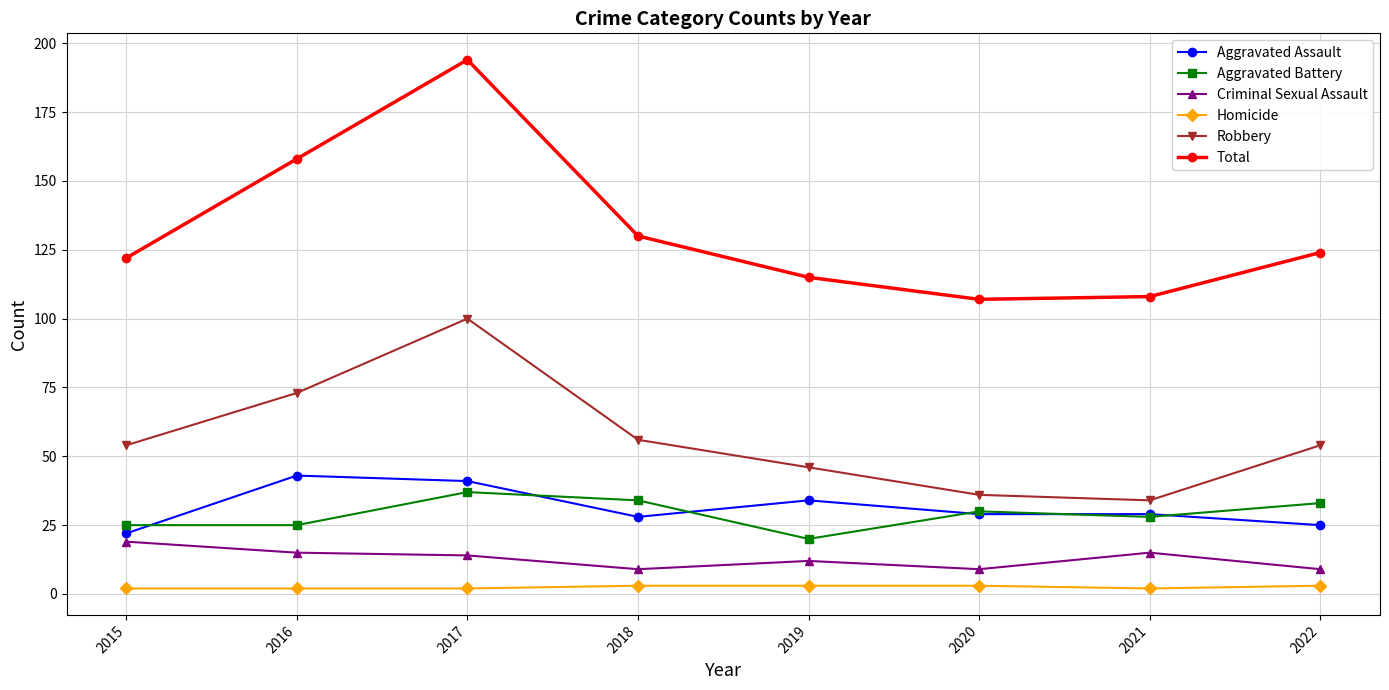

What is the minimum value for Criminal Sexual Assault?

9